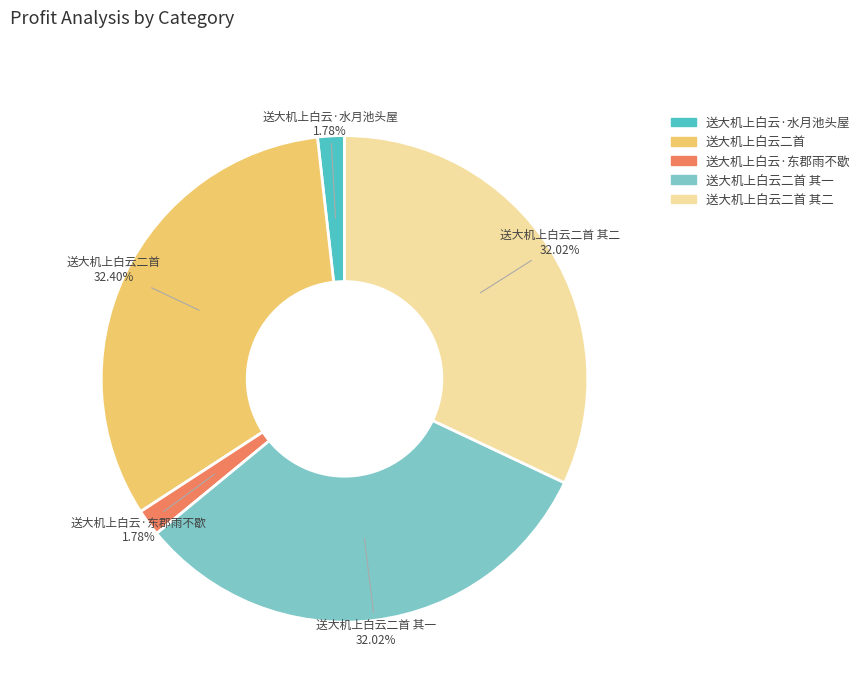

Between 送大机上白云·东郡雨不歇 and 送大机上白云二首 其一, which is larger?

送大机上白云二首 其一